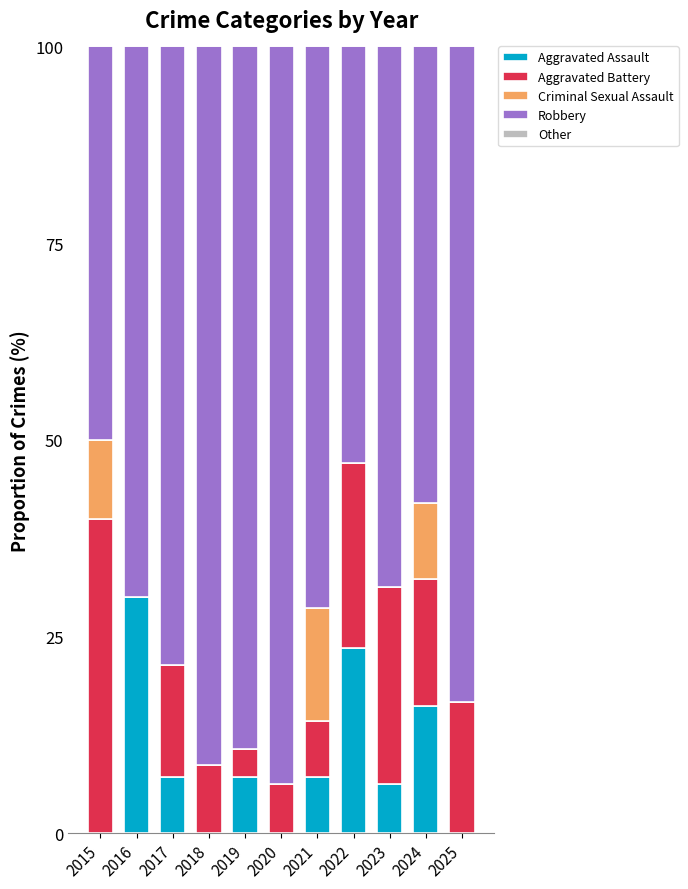

What is the sum of the Aggravated Assault values at 2024 and 2018?

16.1